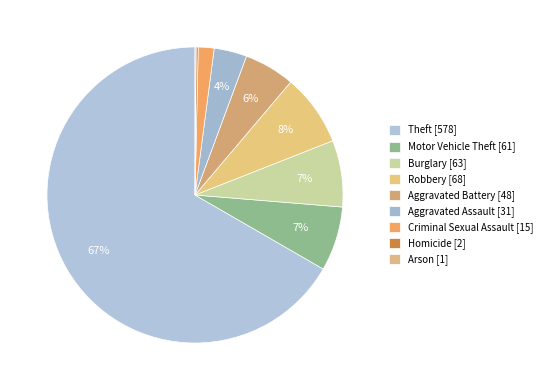

Approximately how many times larger is the value at Aggravated Battery compared to Arson?

48.0